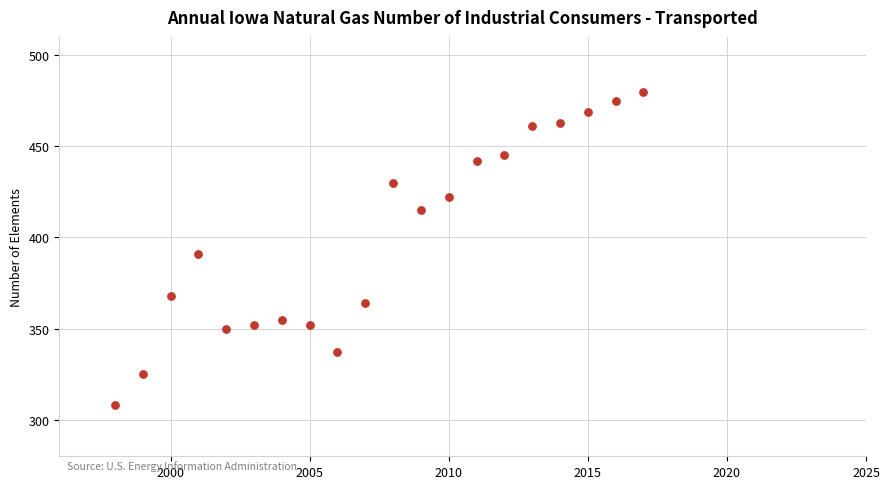

What Y value in the scatter plot is closest to 394?

391